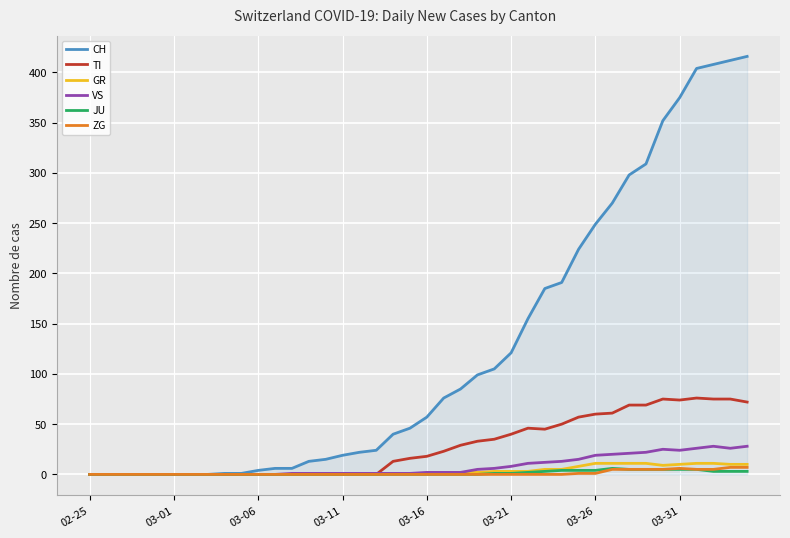

Which series has the largest range (max minus min)?

CH